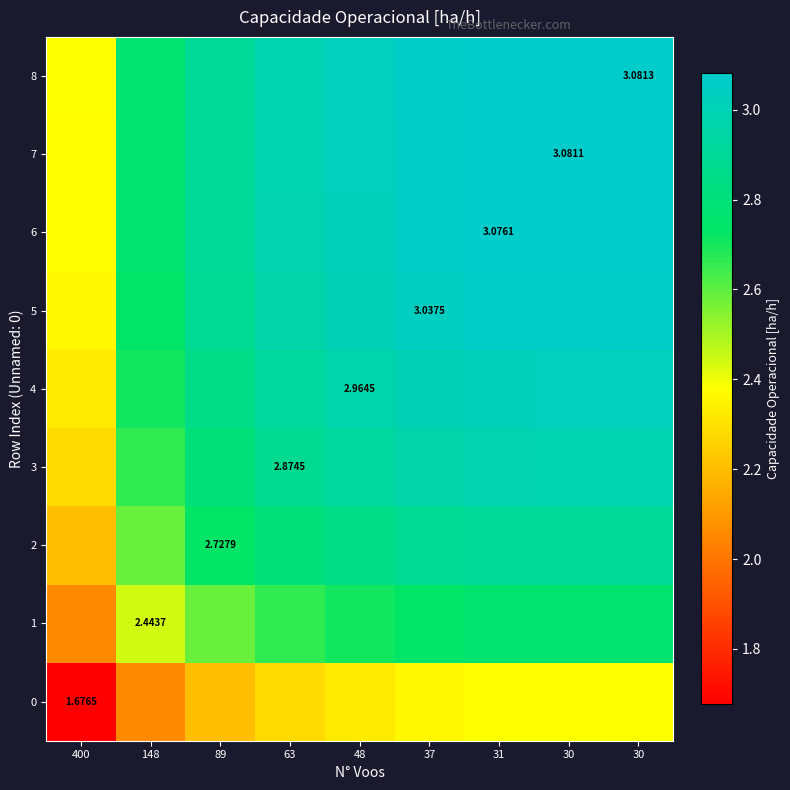

At which label is 4 closest to 2?

400